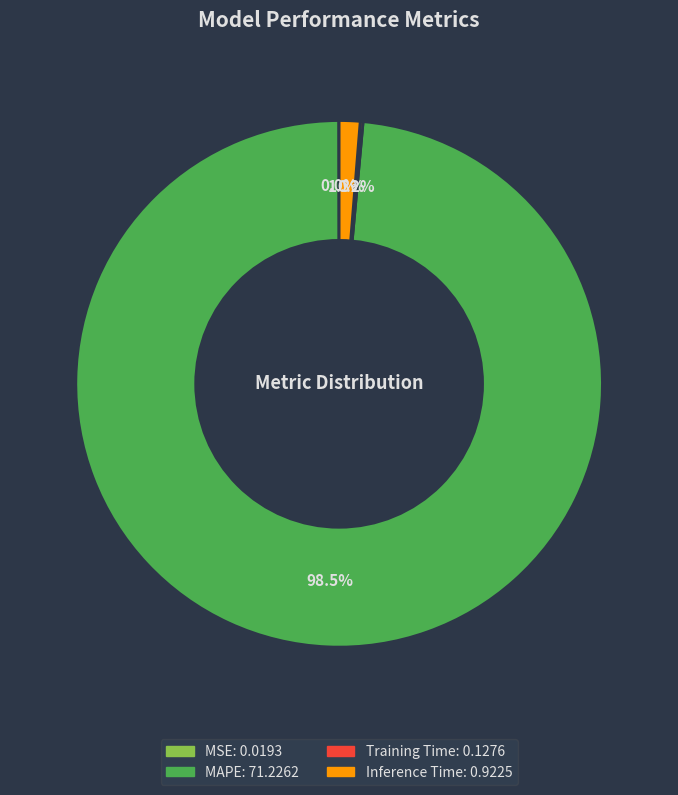

Which slice represents more than half of the pie?

MAPE